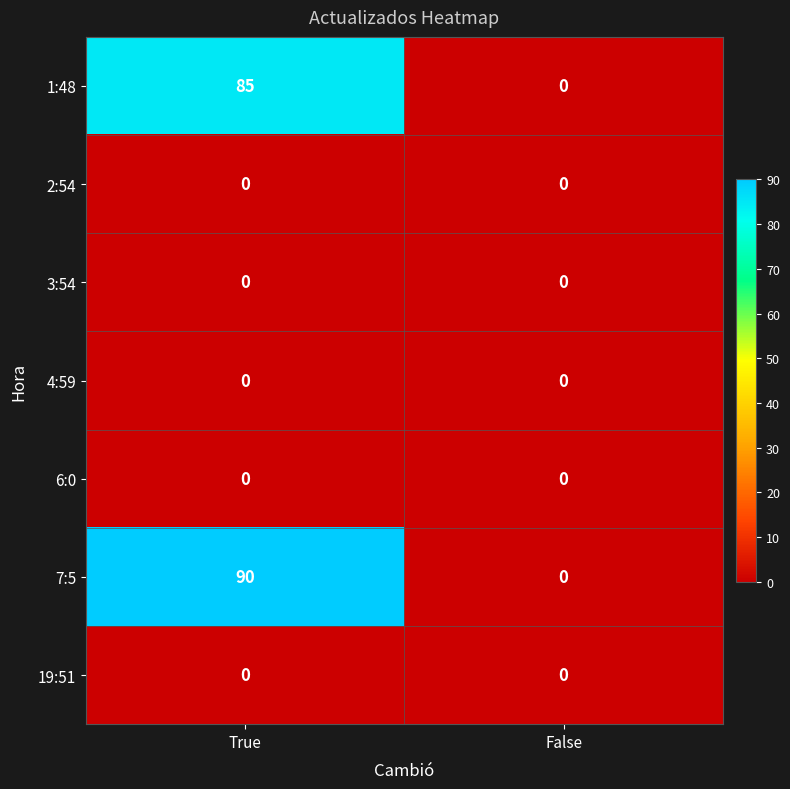

Reading left to right, what are all the values shown in this chart?

1:48: 85	0
2:54: 0	0
3:54: 0	0
4:59: 0	0
6:0: 0	0
7:5: 90	0
19:51: 0	0